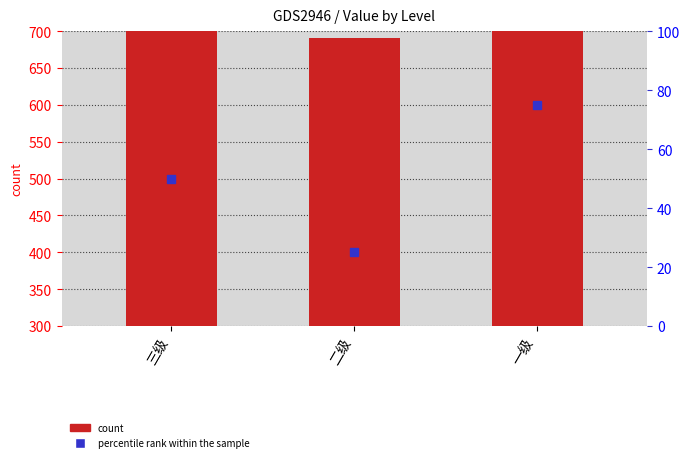

Which category has the lowest value across all series?

二级